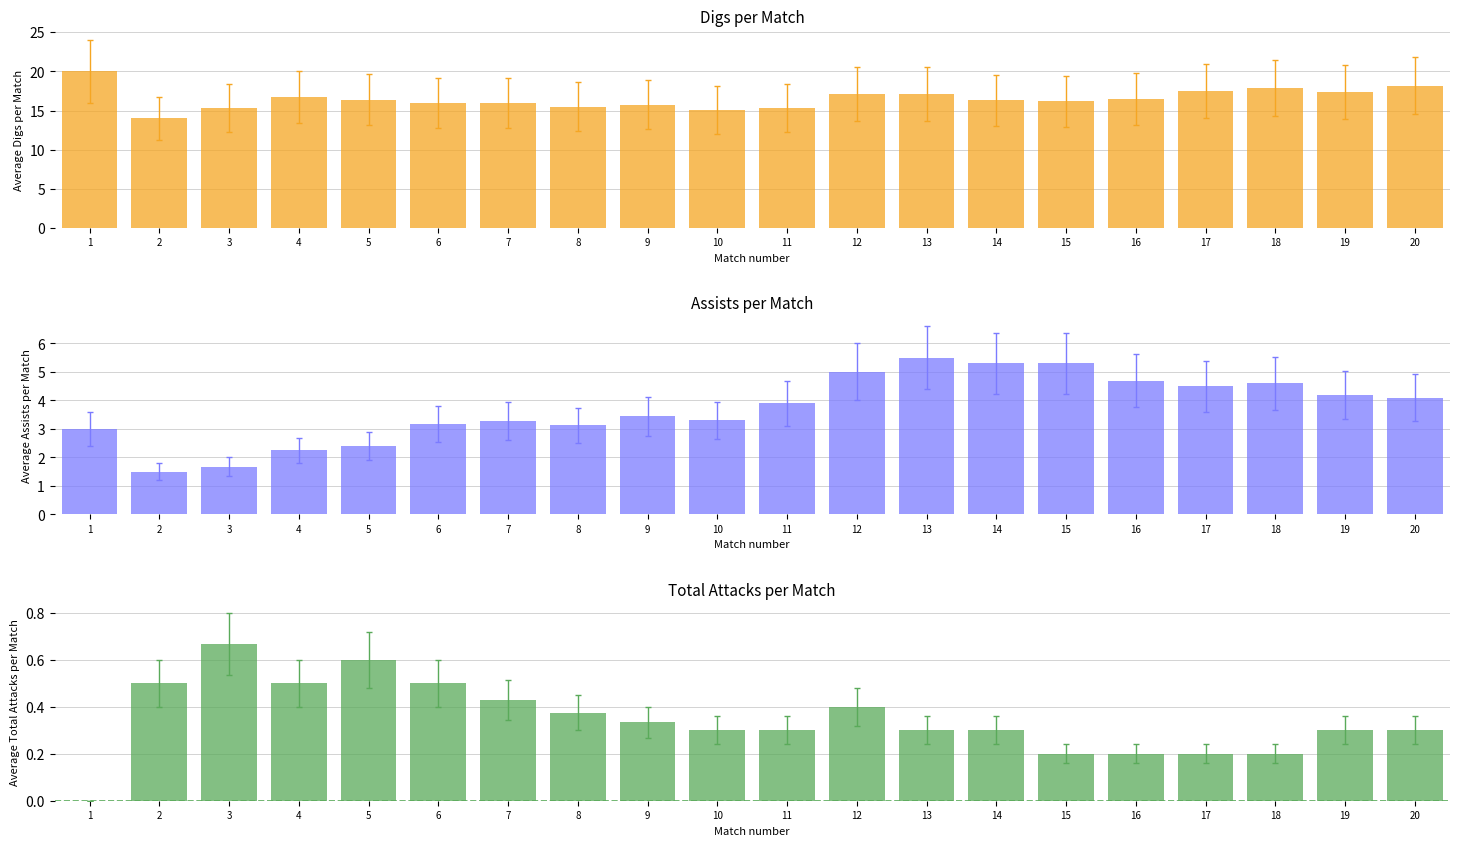

How many positive values does the Total Attacks series have?

19